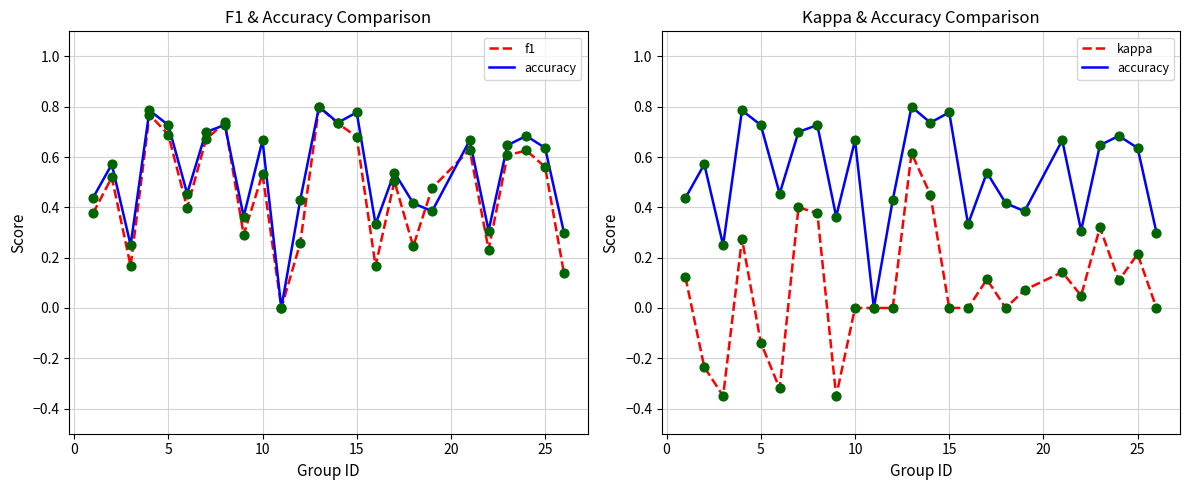

At how many categories does at least one series exceed 0?

24